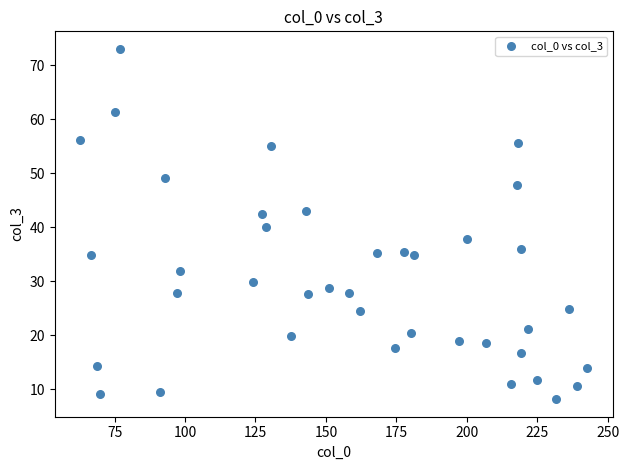

What is the range of Y values (max minus min)?

64.9